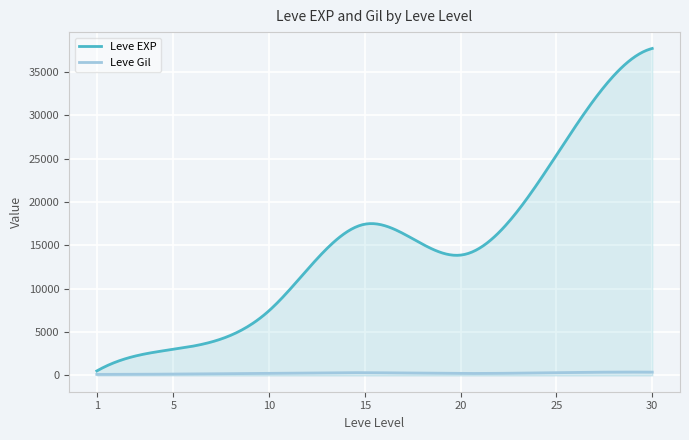

Which series has the largest total across all categories?

Leve EXP